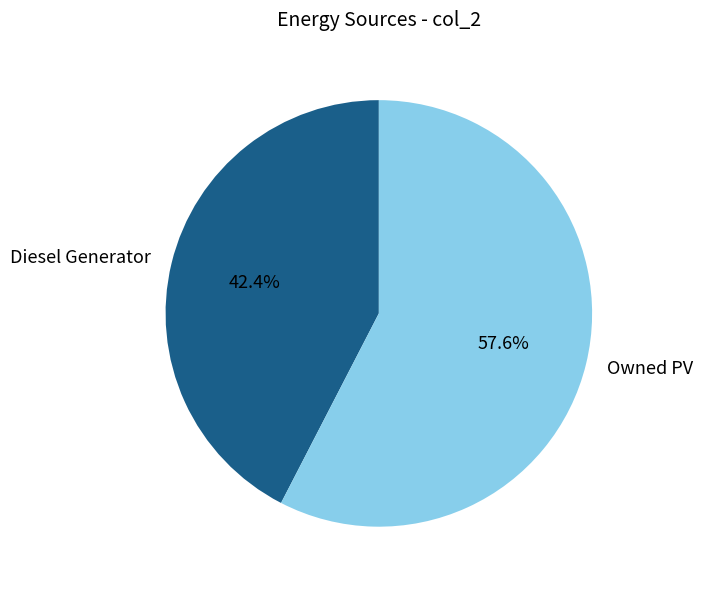

Do Owned PV and Diesel Generator together represent more than half of the pie?

Yes